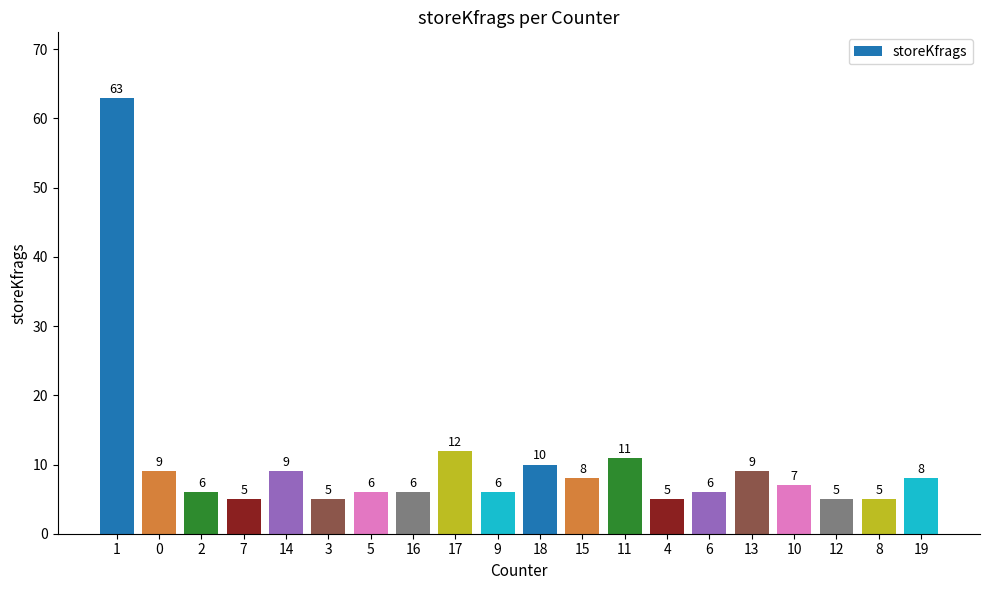

What is the sum of all values?

201